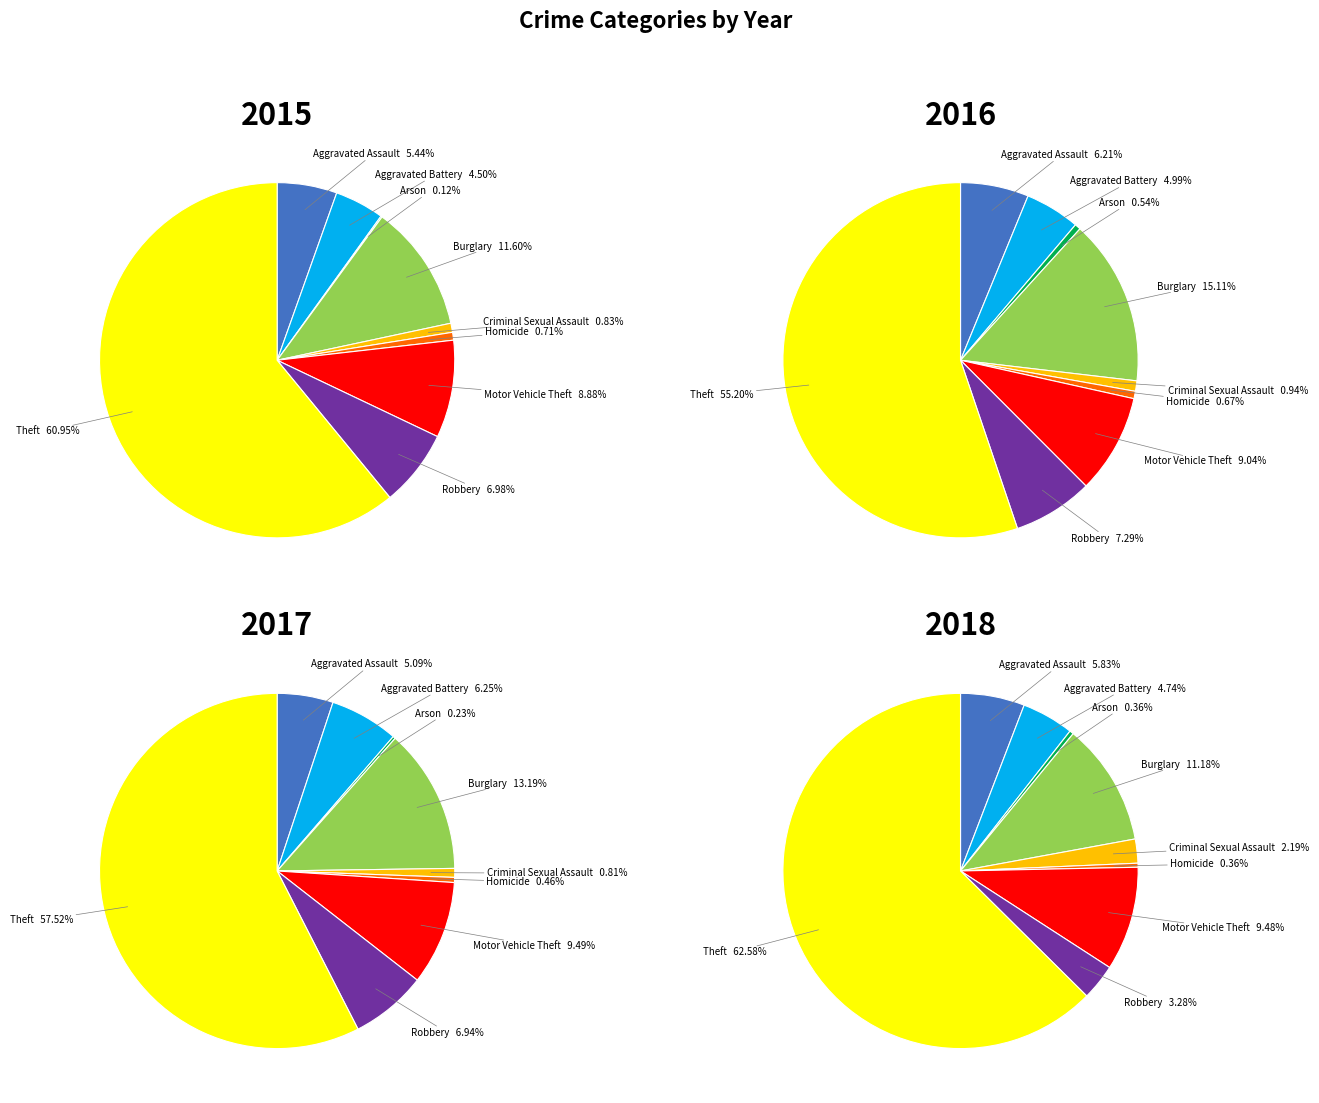

What percentage is the Aggravated Battery slice, to the nearest percent?

4%